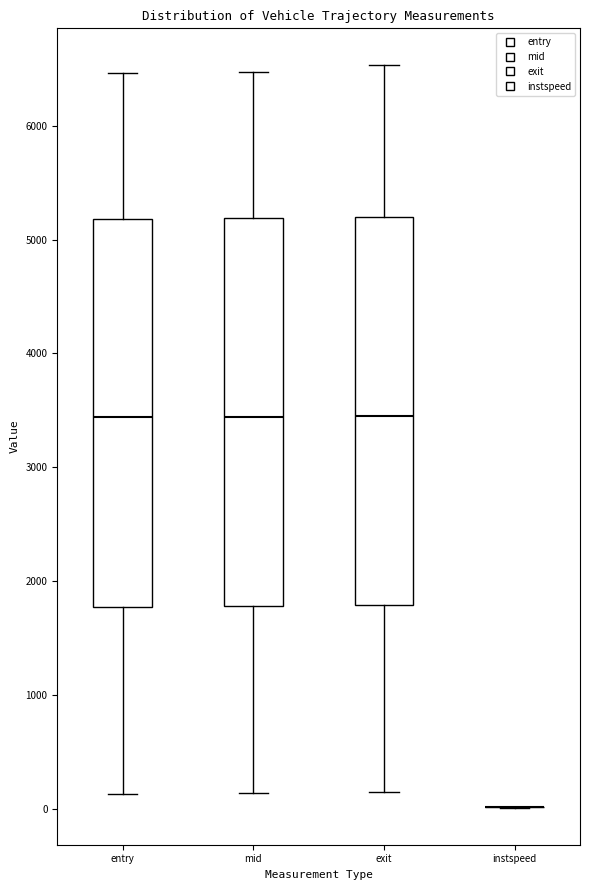

Where does the upper whisker of the box for mid end on the y-axis? The values are not printed on the chart, so give them approximately, as read against the axis.

6500